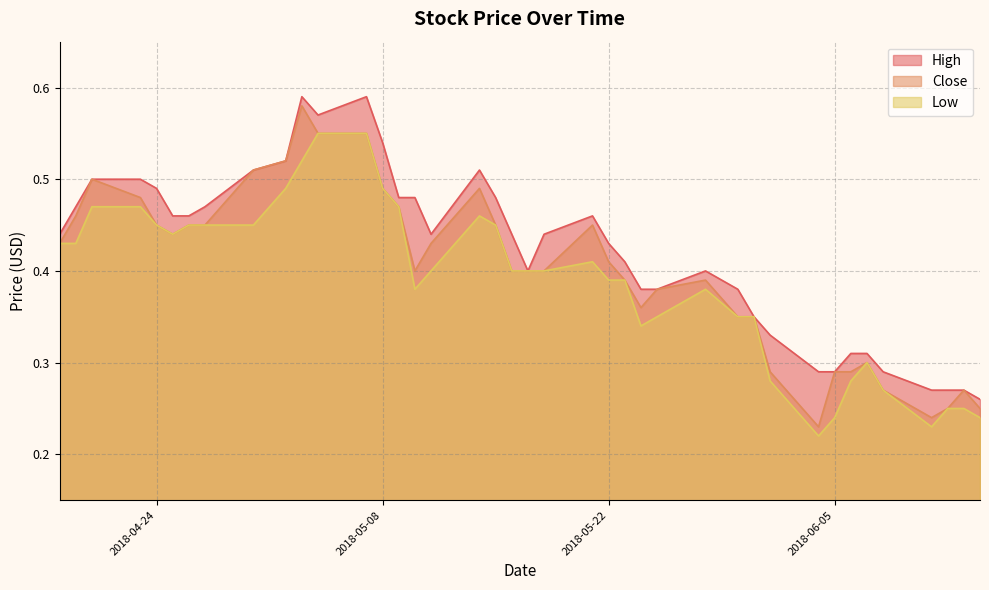

What is the average value of the Low series?

0.4